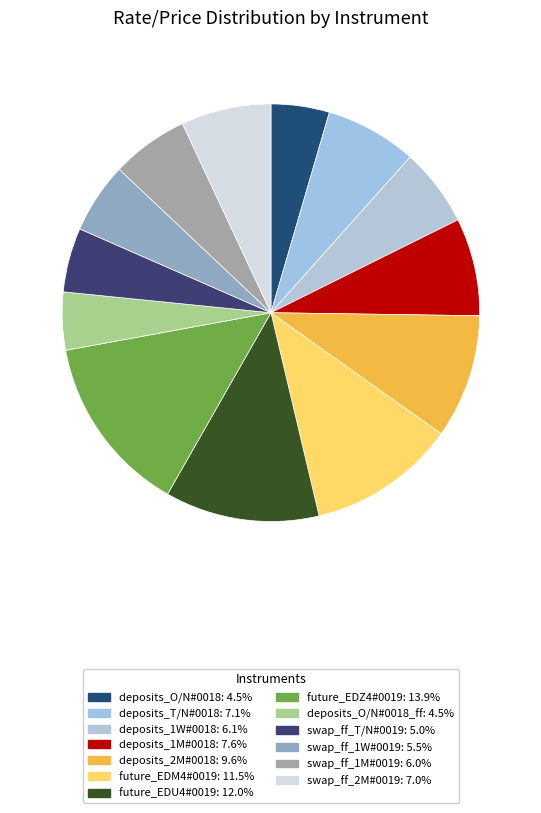

Is there any slice that represents more than half of the pie?

No